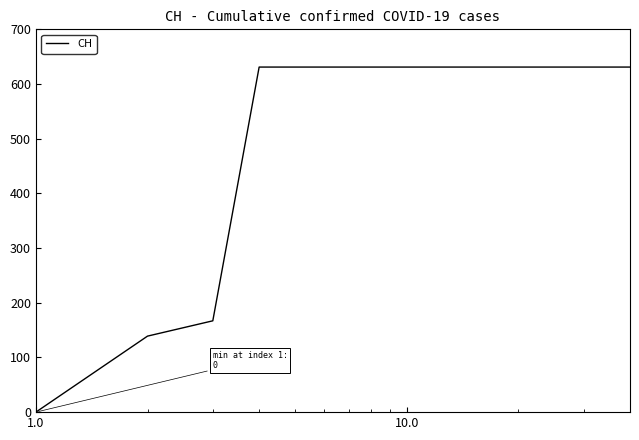

Reading left to right, list all the values displayed in this chart.

0	139	167	631	631	631	631	631	631	631	631	631	631	631	631	631	631	631	631	631	631	631	631	631	631	631	631	631	631	631	631	631	631	631	631	631	631	631	631	631